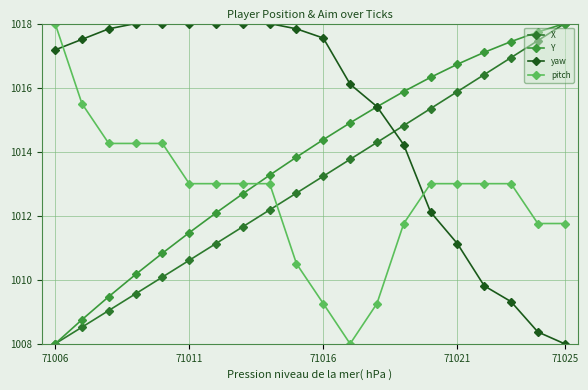

Reading right to left, what are all the values shown in this chart?

X: 1018.0	1017.5	1016.9	1016.4	1015.9	1015.3	1014.8	1014.3	1013.8	1013.2	1012.7	1012.2	1011.7	1011.1	1010.6	1010.1	1009.6	1009.0	1008.5	1008.0
Y: 1018.0	1017.7	1017.4	1017.1	1016.7	1016.3	1015.9	1015.4	1014.9	1014.4	1013.8	1013.3	1012.7	1012.1	1011.5	1010.8	1010.2	1009.5	1008.8	1008.0
yaw: 1008.0	1008.4	1009.3	1009.8	1011.1	1012.1	1014.2	1015.4	1016.1	1017.5	1017.8	1018.0	1018.0	1018.0	1018.0	1018.0	1018.0	1017.8	1017.5	1017.2
pitch: 1011.8	1011.8	1013.0	1013.0	1013.0	1013.0	1011.8	1009.3	1008.0	1009.3	1010.5	1013.0	1013.0	1013.0	1013.0	1014.3	1014.3	1014.3	1015.5	1018.0